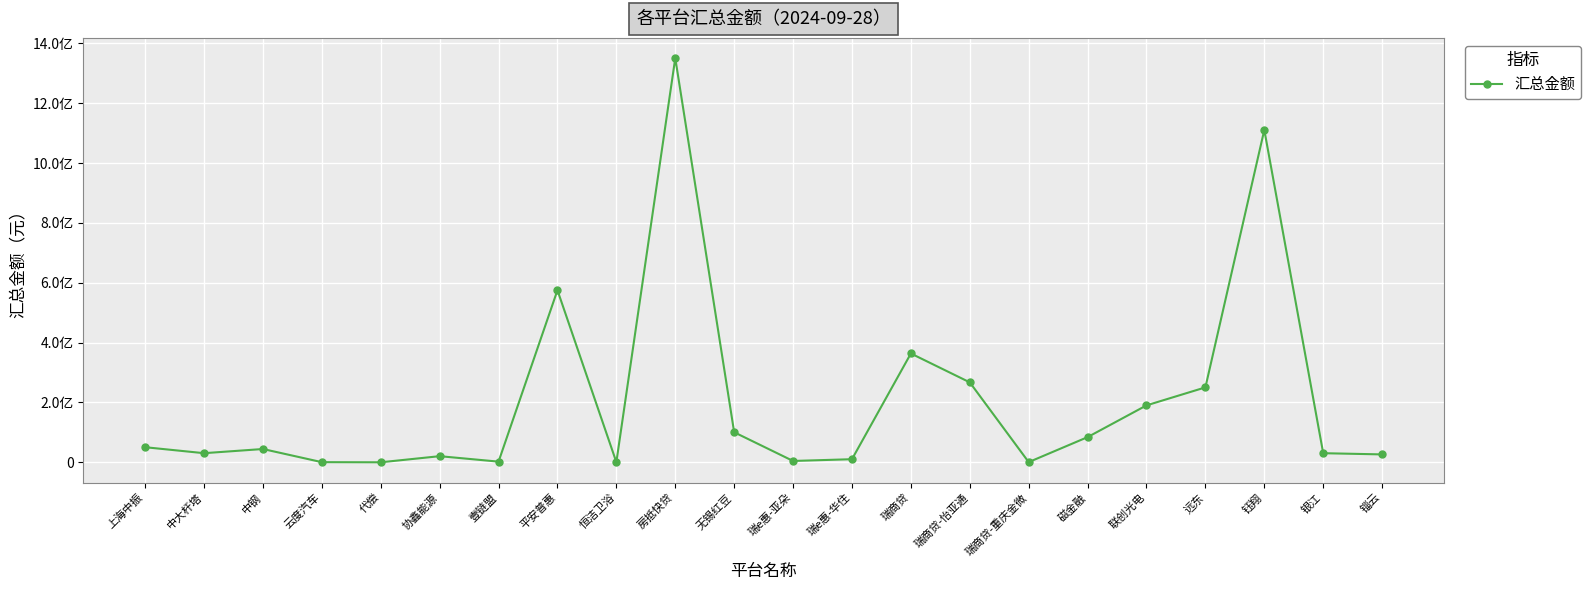

What is the value of the 12th point from the left?

4000000.0